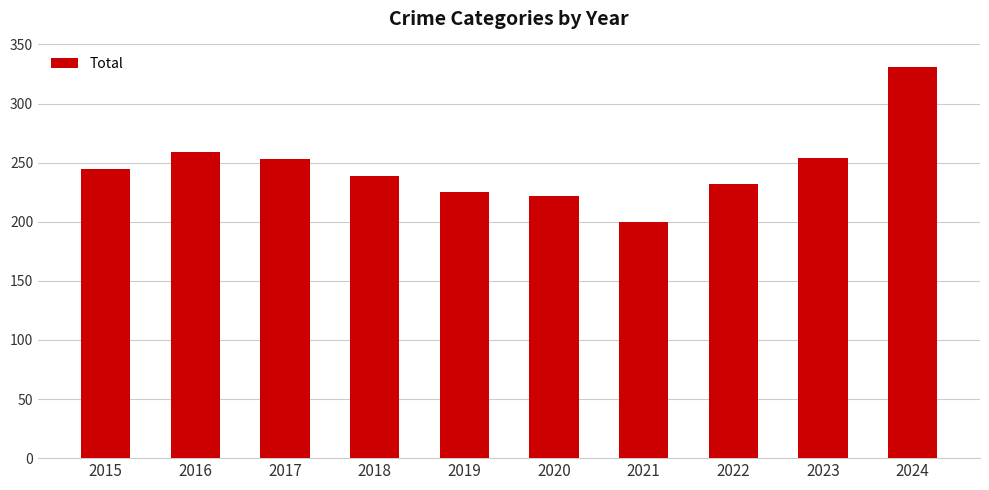

True or false: the data shows 74 at 2022.

False